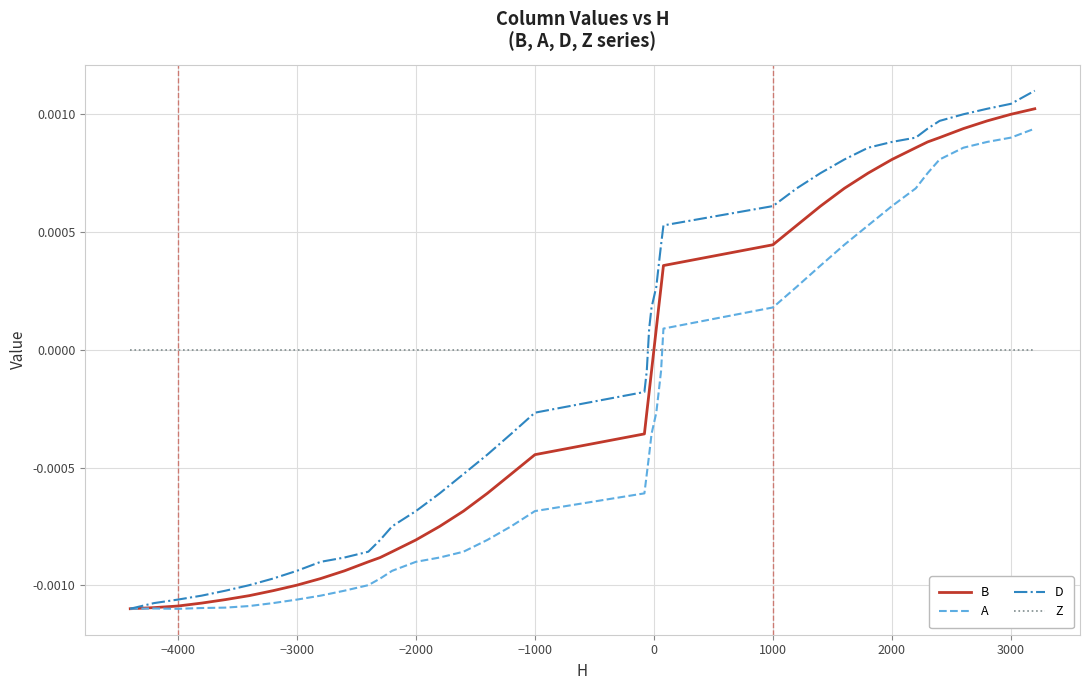

Which series has the widest spread of values?

D